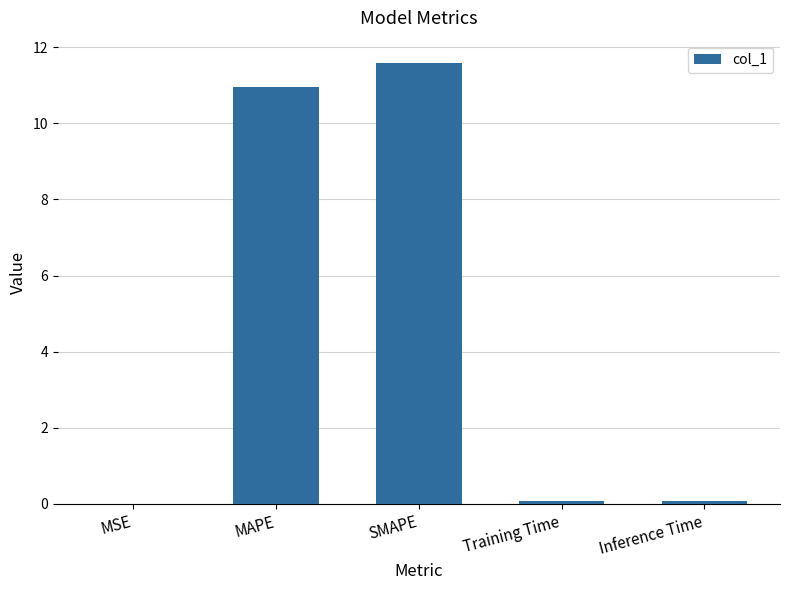

What is the sum of all values?

22.7